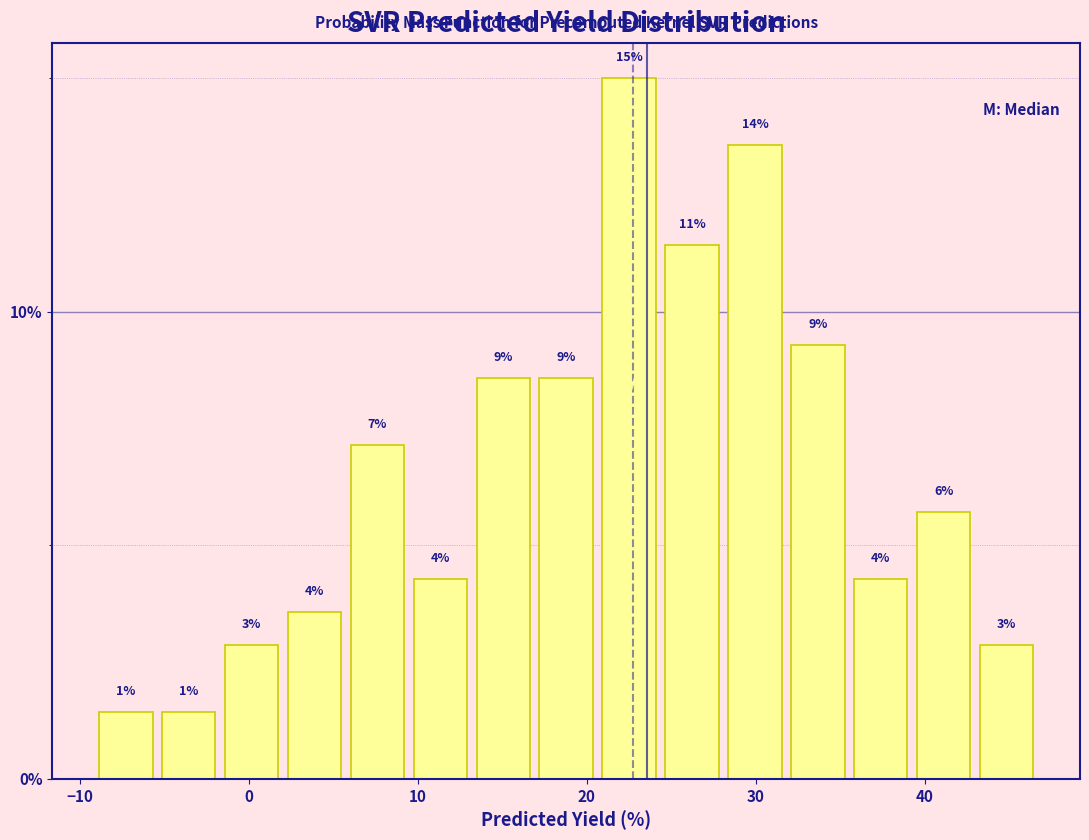

Read against the x-axis, roughly where is the centre of the tallest bar?

22